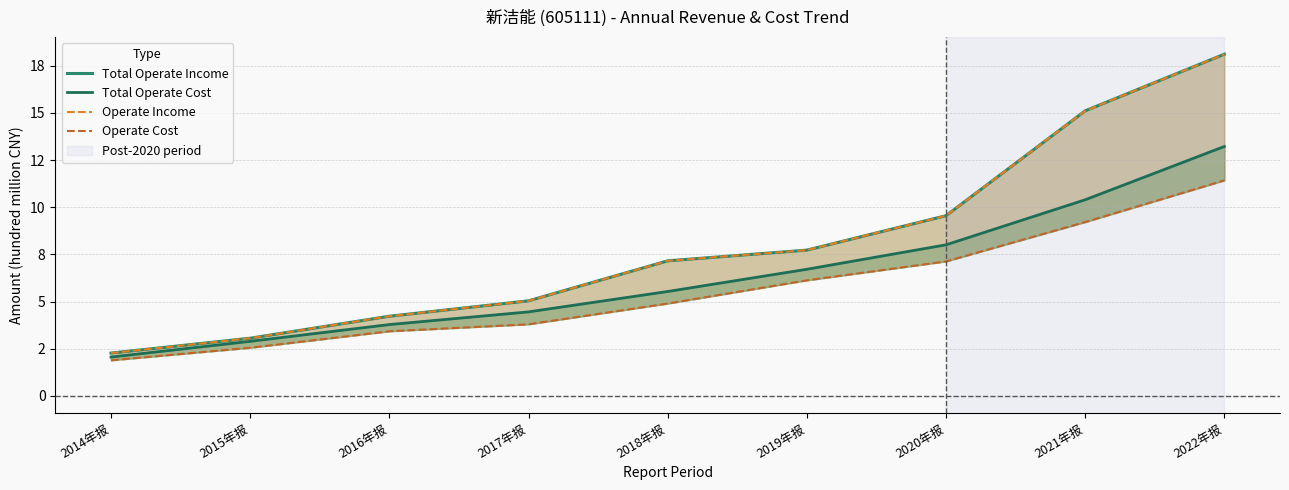

What value does the Operate Income series have at 2022年报?

18.1